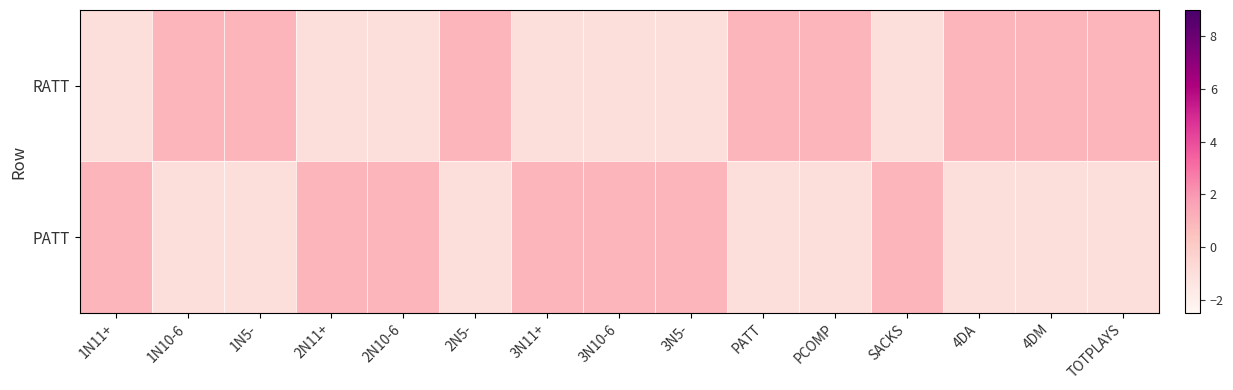

Which series changed the most between 3N5- and 4DA?

RATT